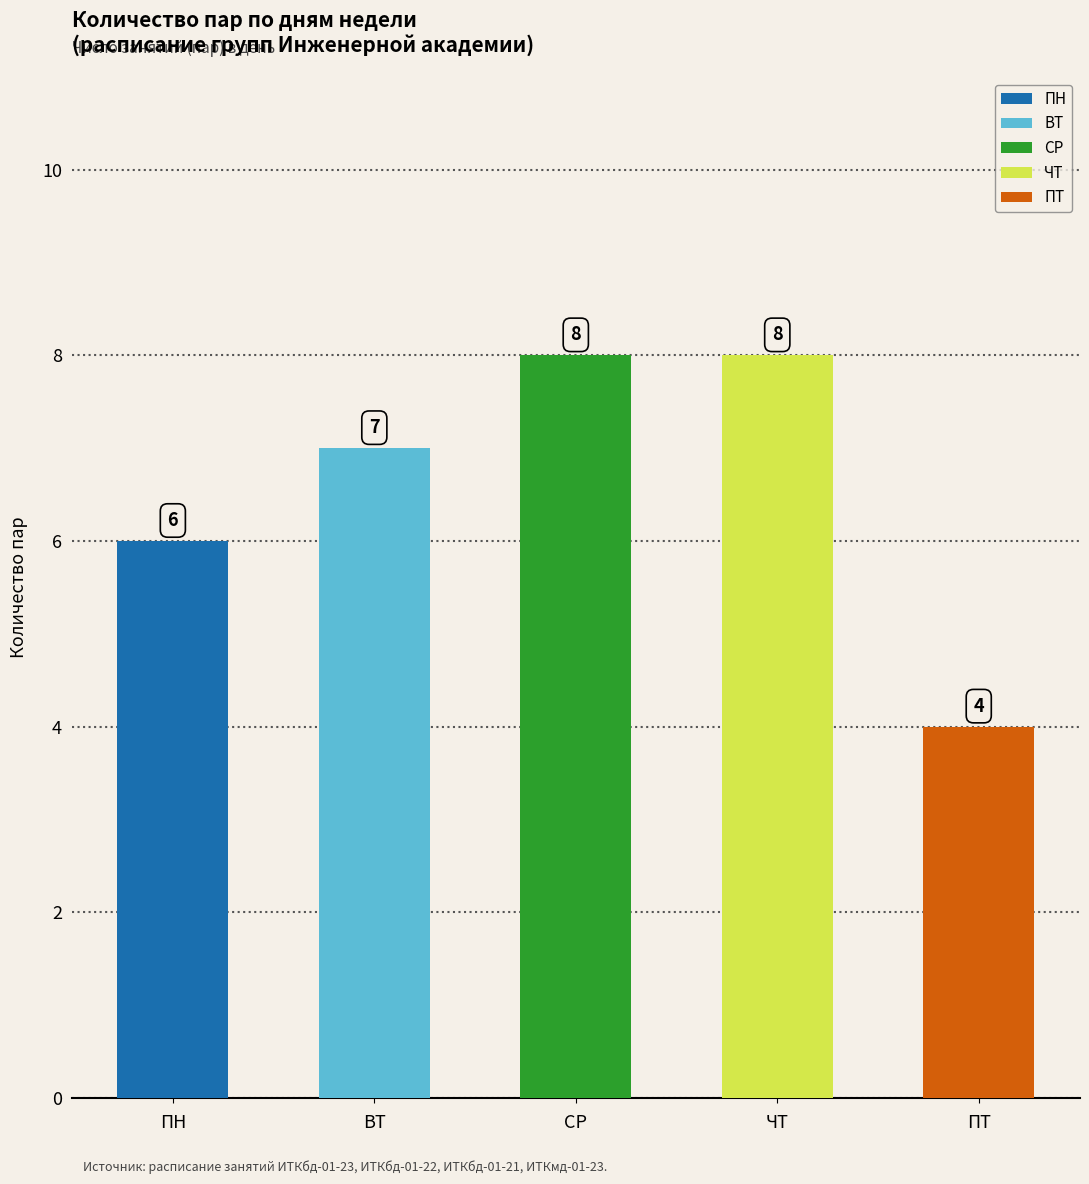

How many categories are shown in the chart?

5